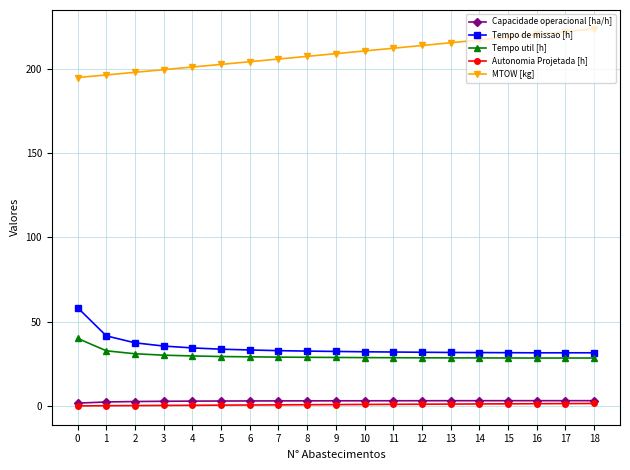

What is the maximum value for MTOW [kg]?

223.7